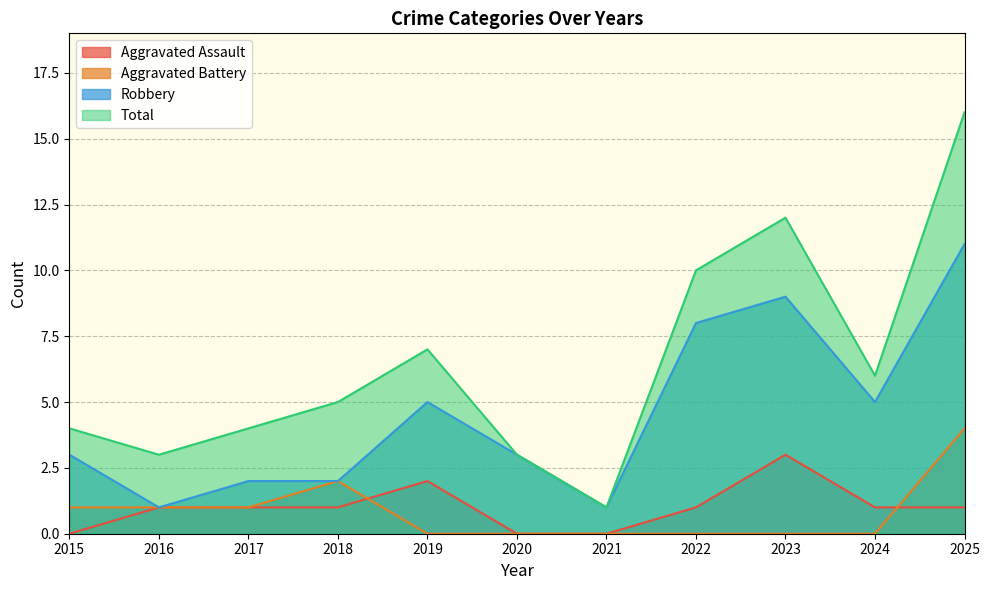

At which label does Aggravated Battery reach its minimum?

2019